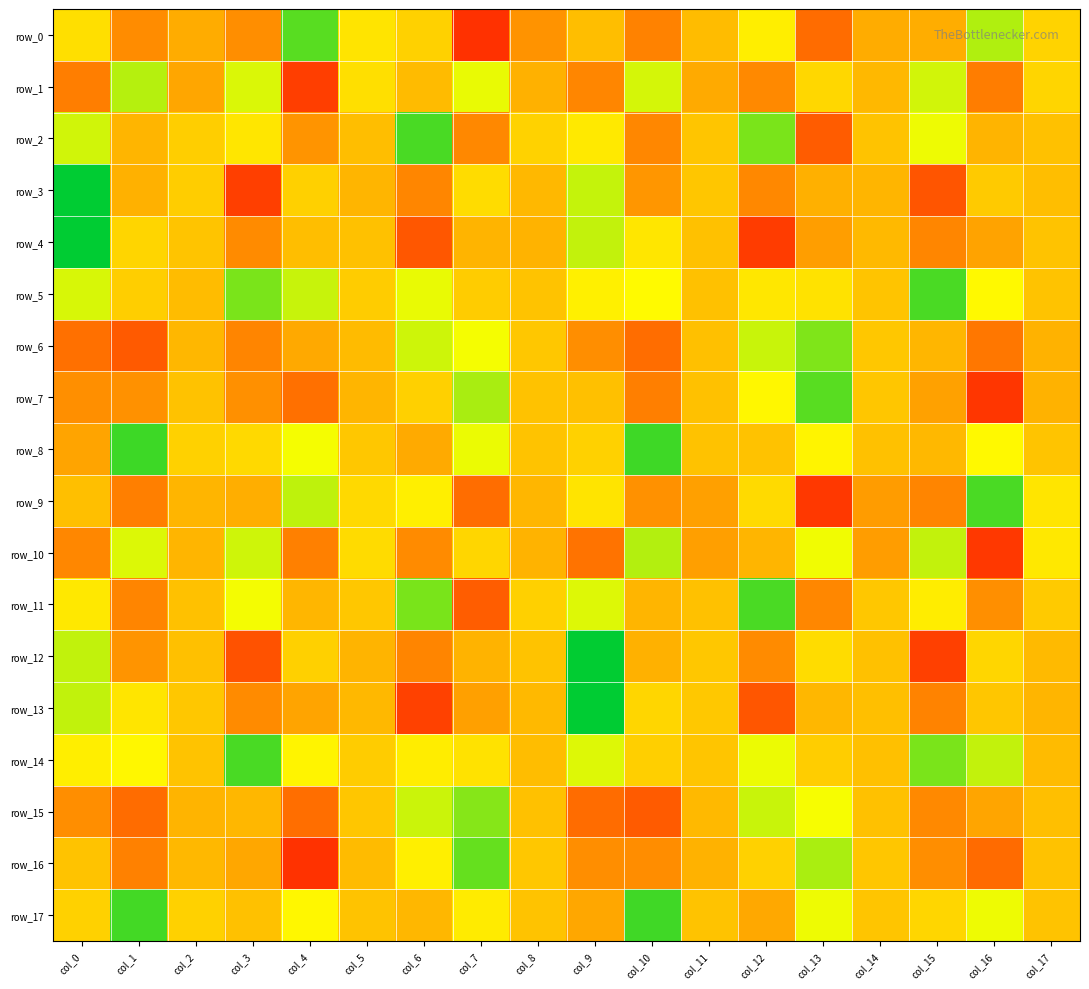

Which series has the largest total across all categories?

row_5